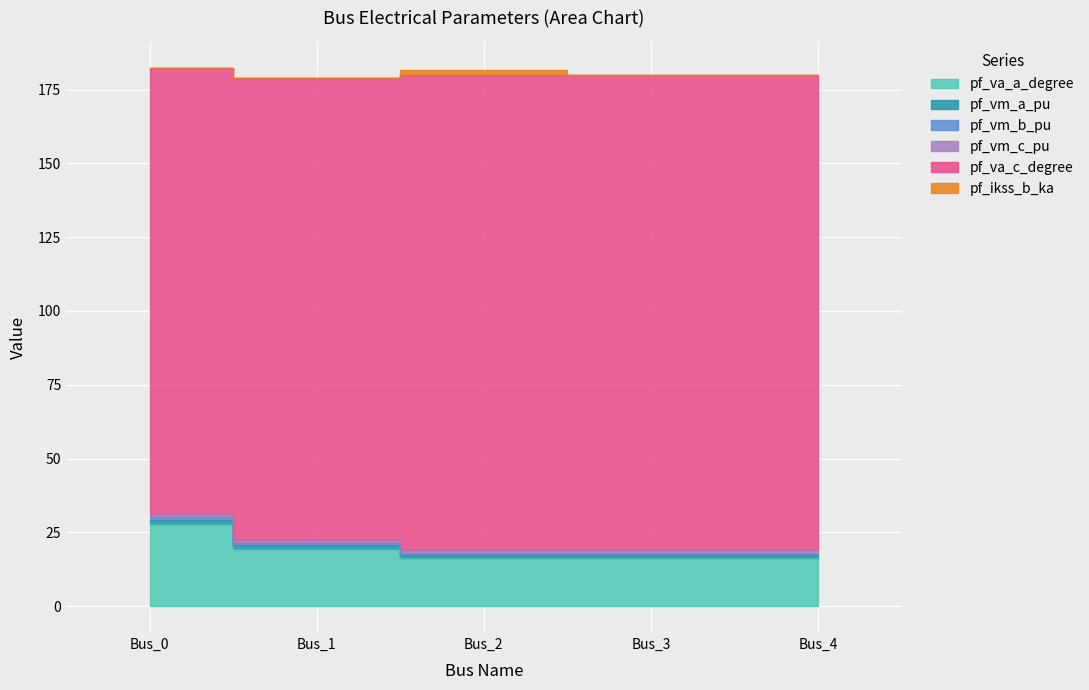

True or false: pf_va_a_degree and pf_vm_c_pu intersect in this chart.

False